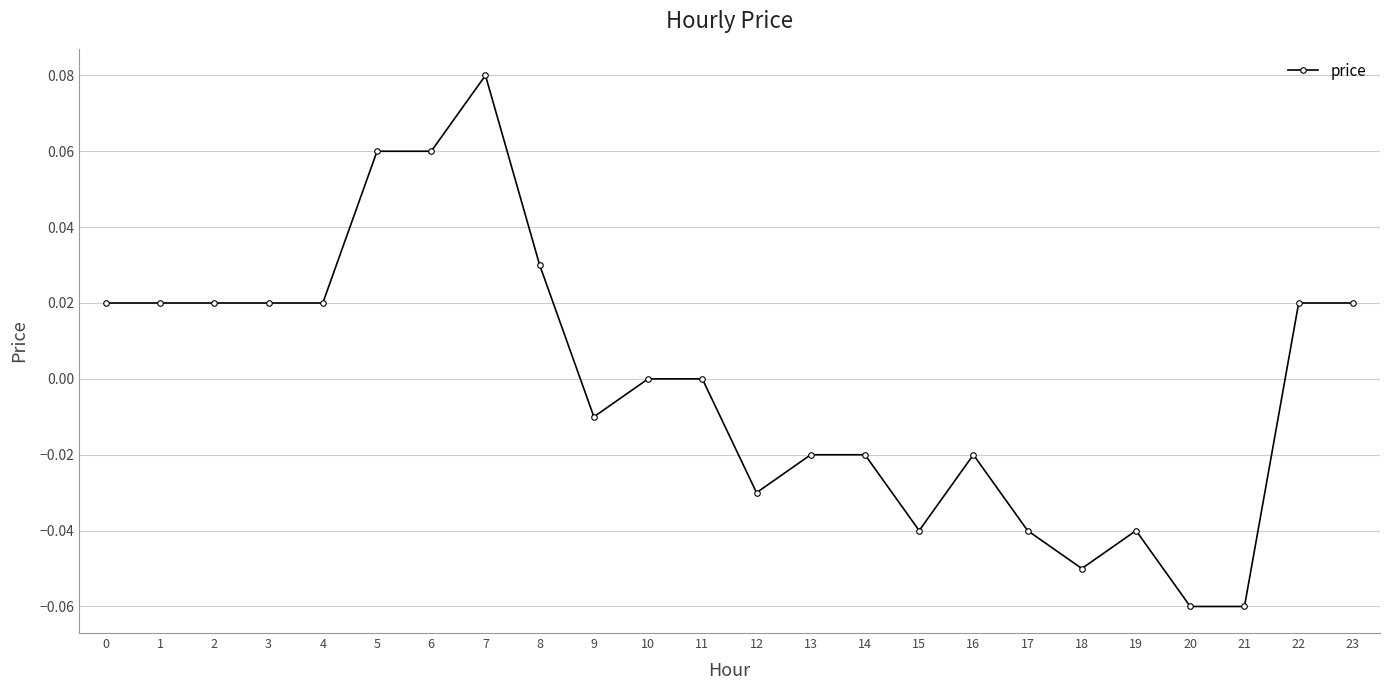

Which has a higher value, 6 or 9?

6